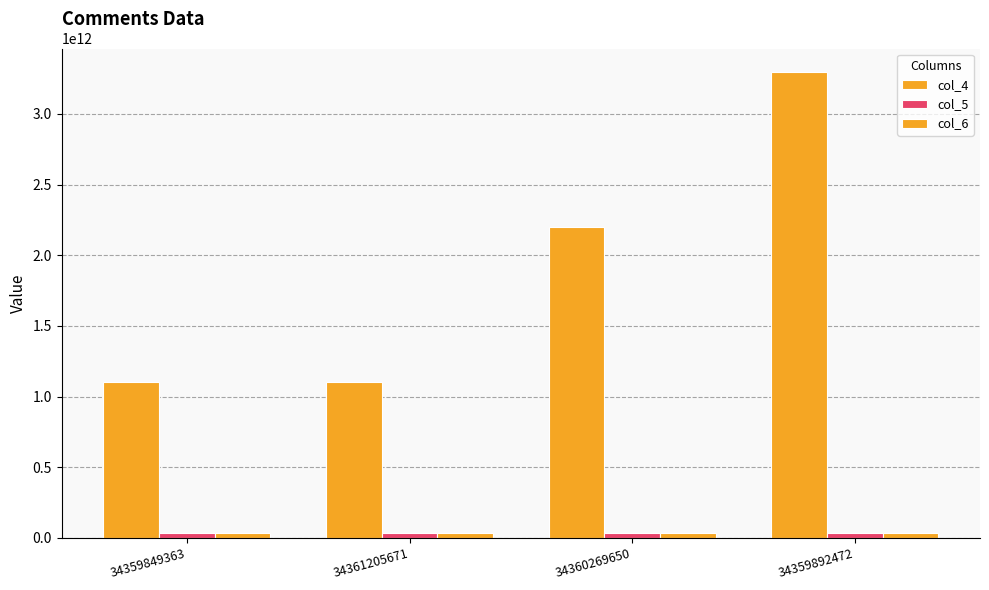

Is it true that col_4 equals 5486226214372 at 34359892472?

False